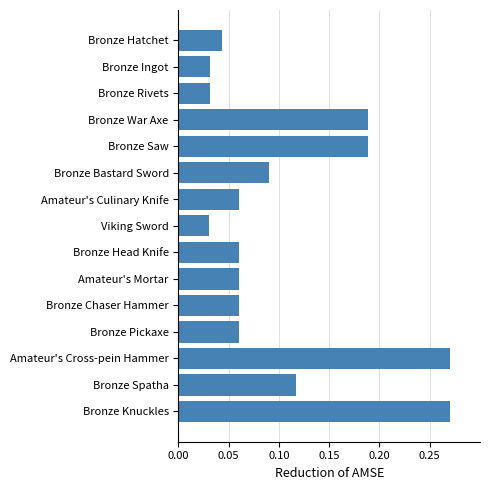

What is the sum of all values?

1.6